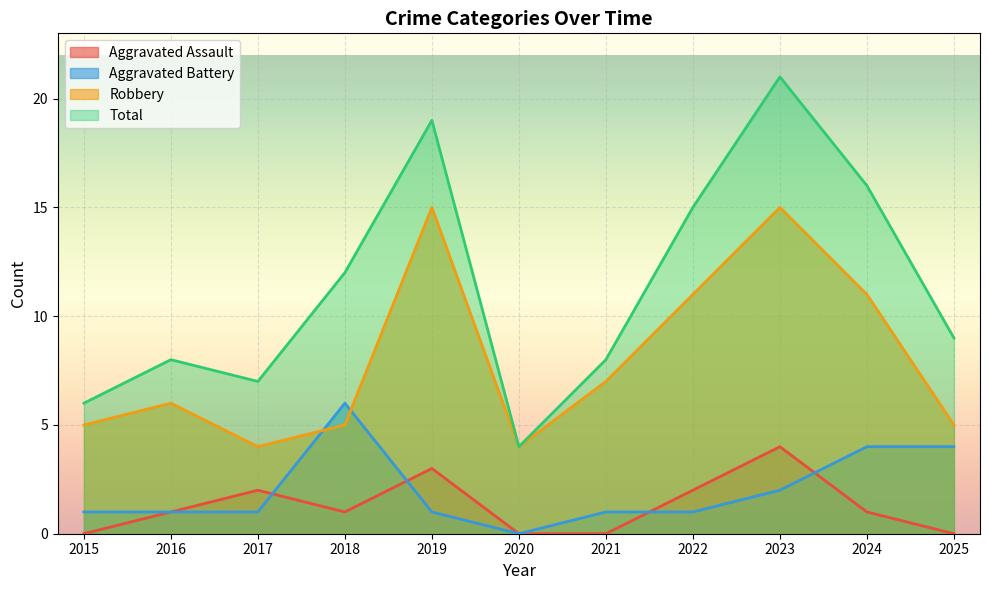

After their last crossing, which series has the higher values: Robbery or Aggravated Battery?

Robbery